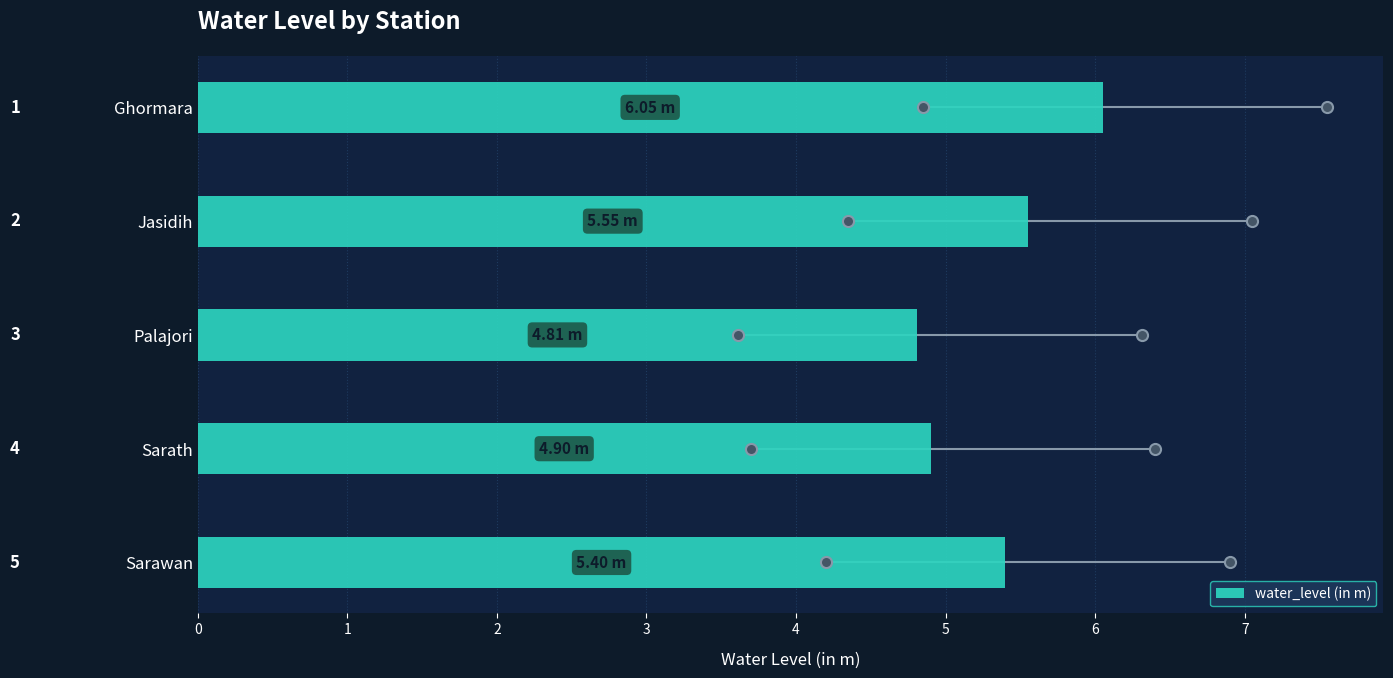

At which category does the chart reach its minimum across all series?

Palajori